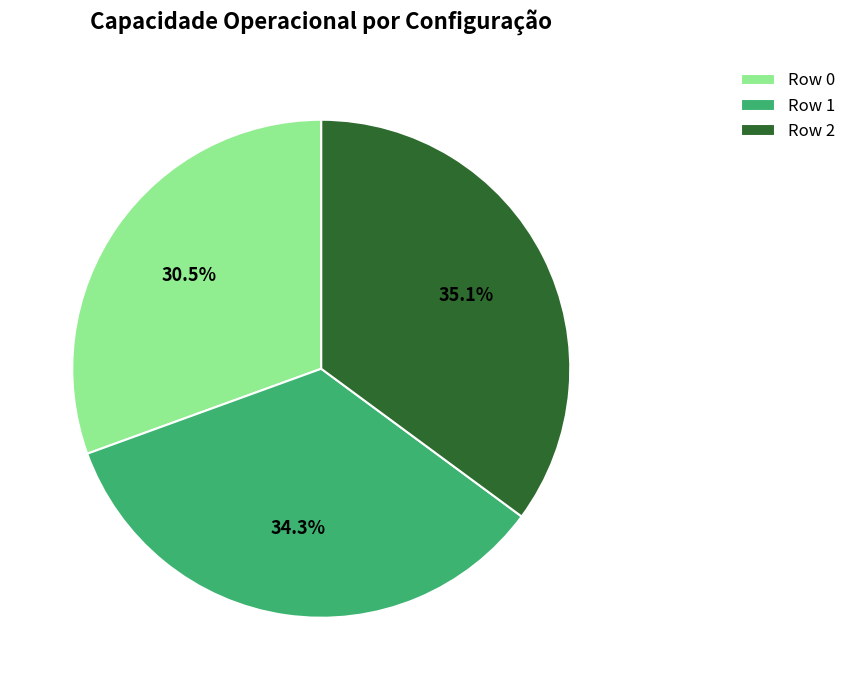

How many segments does this pie chart have?

3